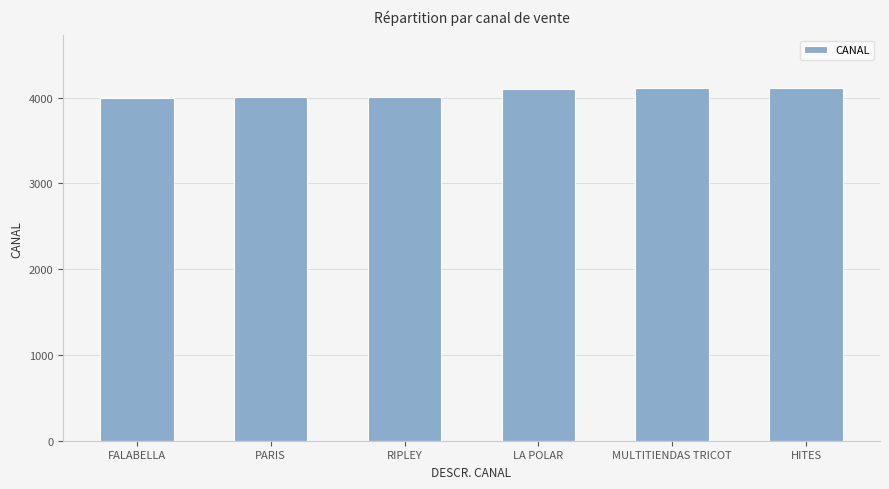

What is the change in value from RIPLEY to HITES?

+106